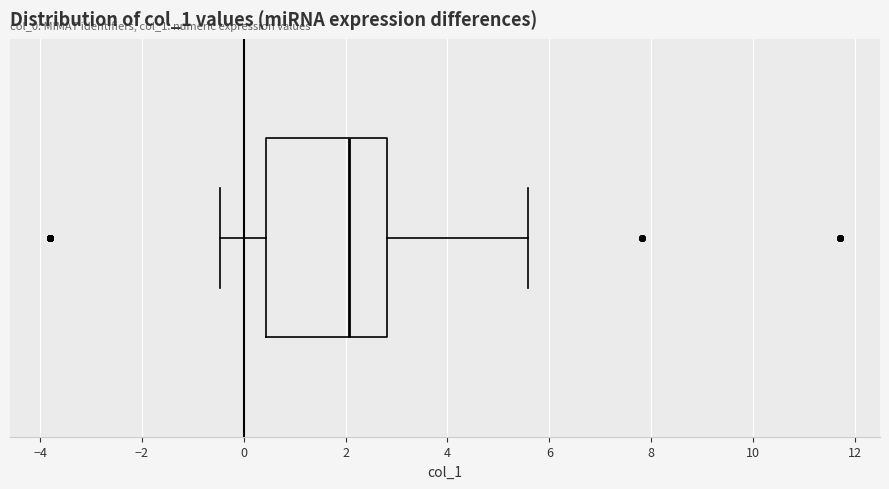

Transcribe this box plot: give where the median line is, the range the box spans, and where the two whiskers end, as read against the x-axis. The values are not printed on the chart, so give them approximately, as read against the axis.

median 2.0, box 0.4 to 2.8, whiskers -0.4 to 5.6